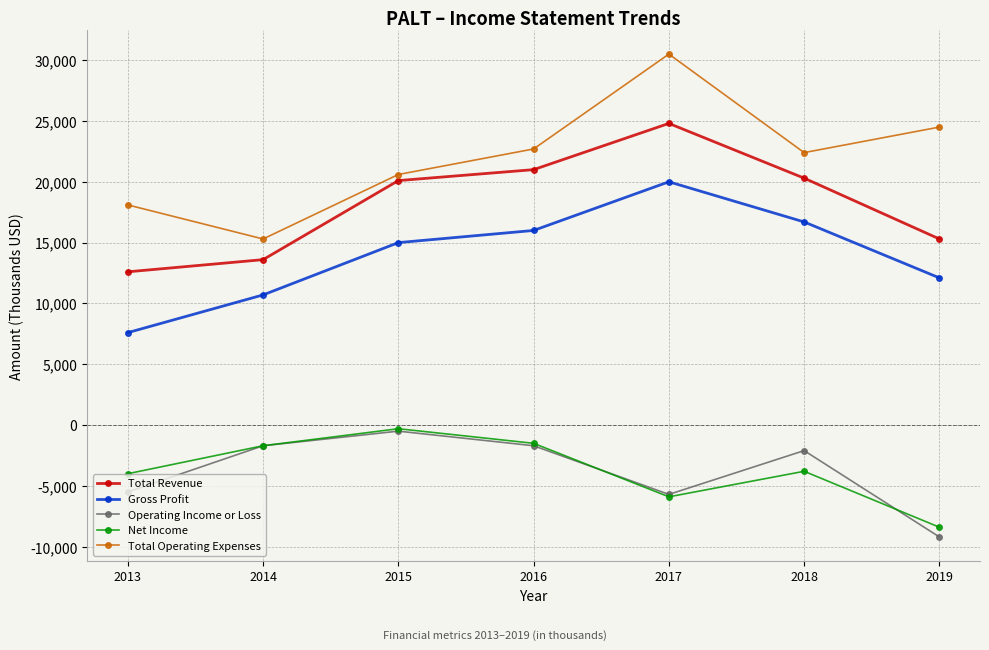

What is the difference between the second highest and second lowest values in the Net Income series?

4400